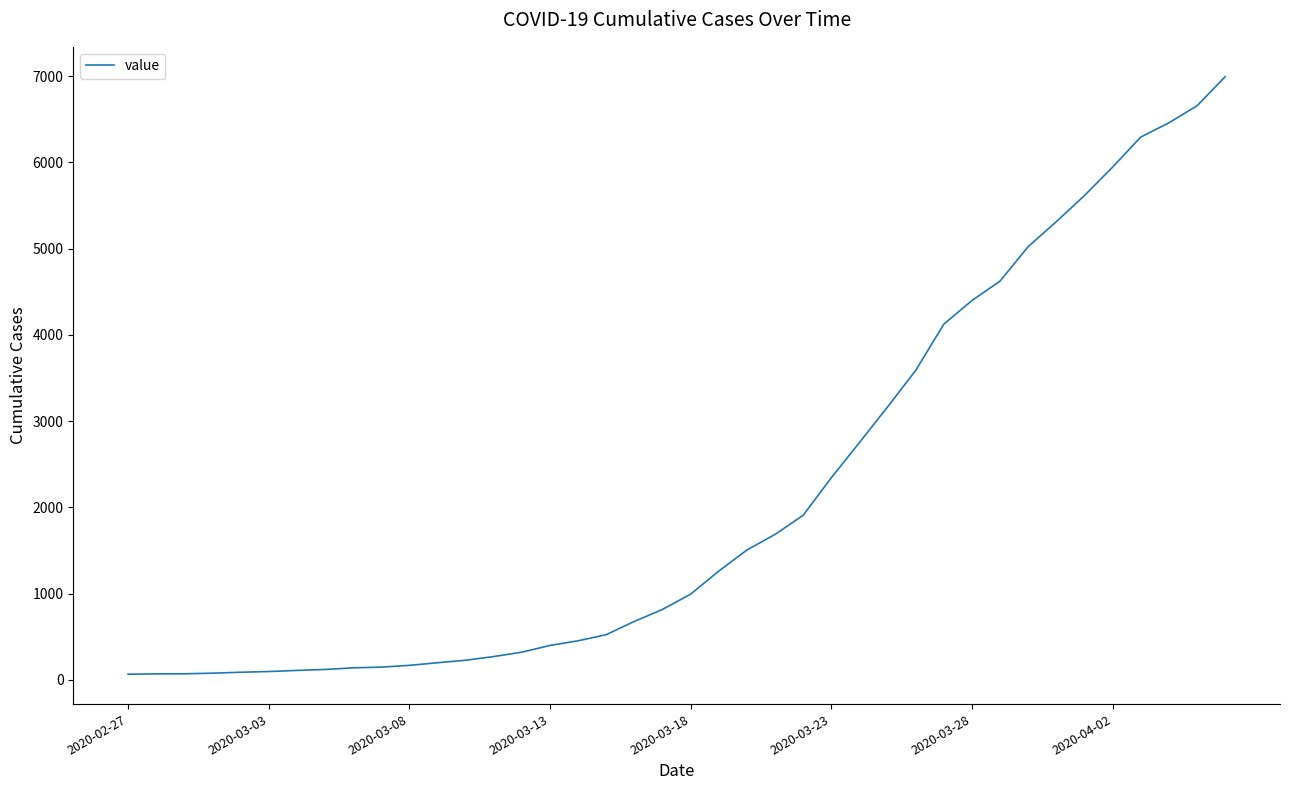

What is the greatest value displayed?

6995